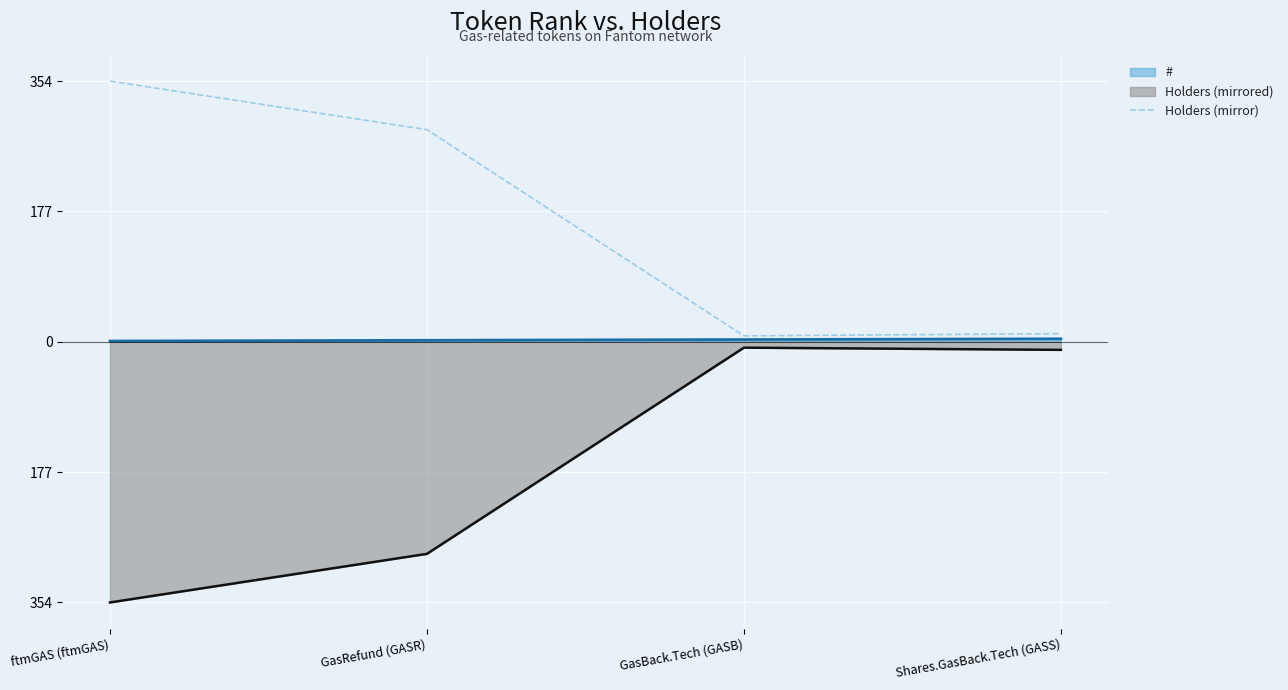

Is the value of Holders (mirror) at ftmGAS (ftmGAS) greater than the value of Holders (mirrored) at Shares.GasBack.Tech (GASS)?

Yes